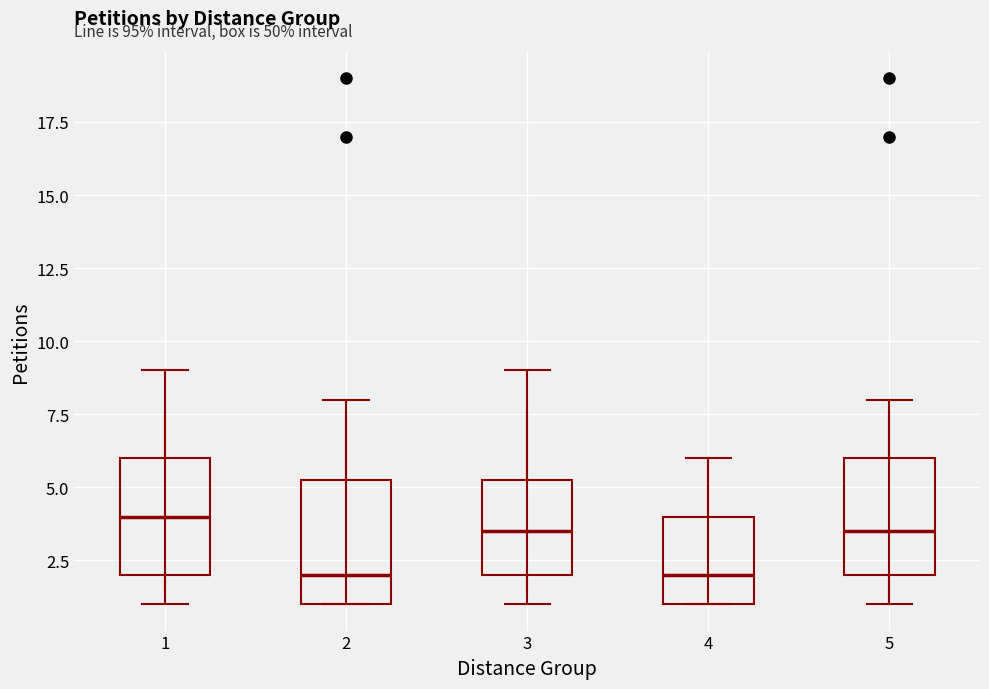

Reading left to right, read every box against the y-axis: the position of its median line, the range the box covers, and the ends of its whiskers. The values are not printed on the chart, so give them approximately, as read against the axis.

1: median 4.0, box 2.0 to 6.0, whiskers 1.0 to 9.0
2: median 2.0, box 1.0 to 5.5, whiskers 1.0 to 8.0
3: median 3.5, box 2.0 to 5.5, whiskers 1.0 to 9.0
4: median 2.0, box 1.0 to 4.0, whiskers 1.0 to 6.0
5: median 3.5, box 2.0 to 6.0, whiskers 1.0 to 8.0